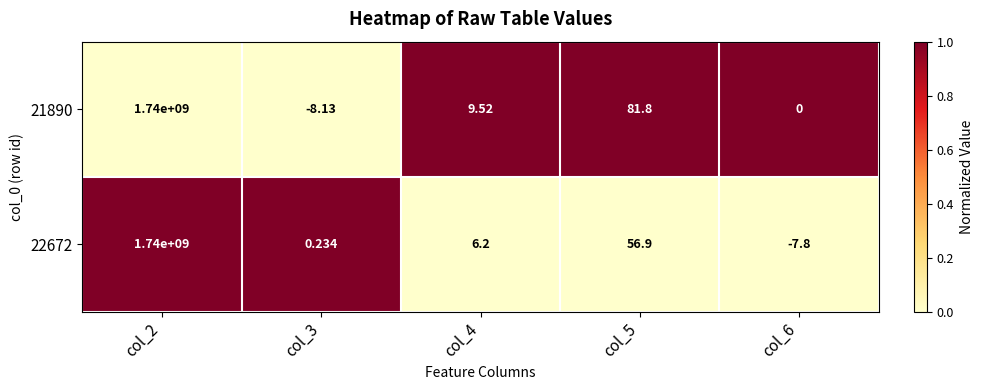

Which label corresponds to the largest value in the chart?

col_2